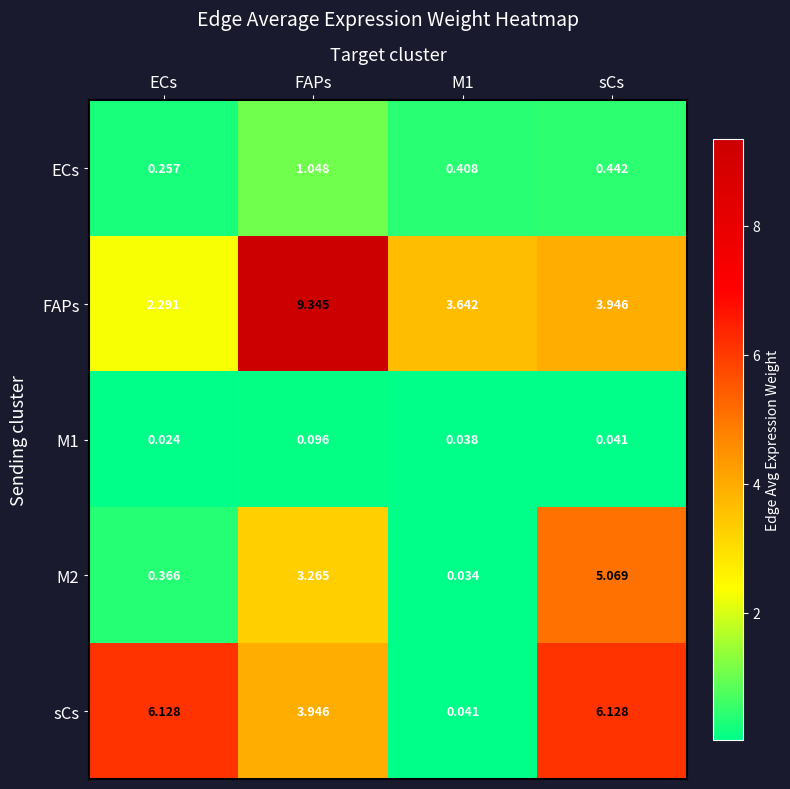

At which category is the sum across all series the highest?

FAPs